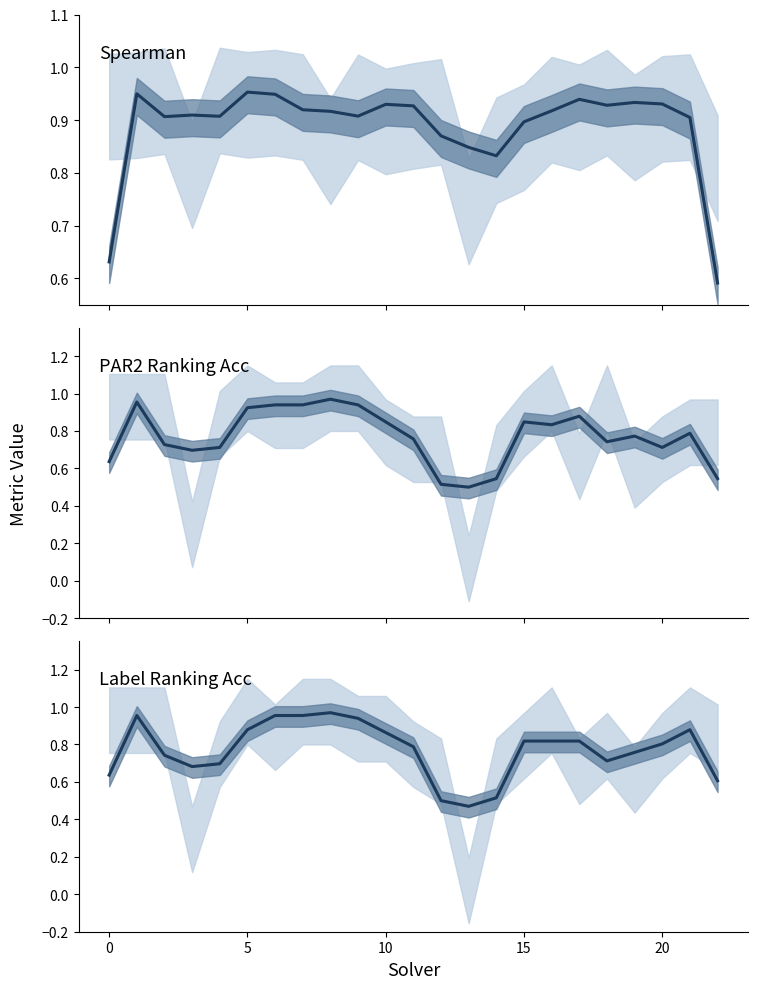

What are all the series names shown in the legend?

spearman, par2_ranking_acc, label_ranking_acc